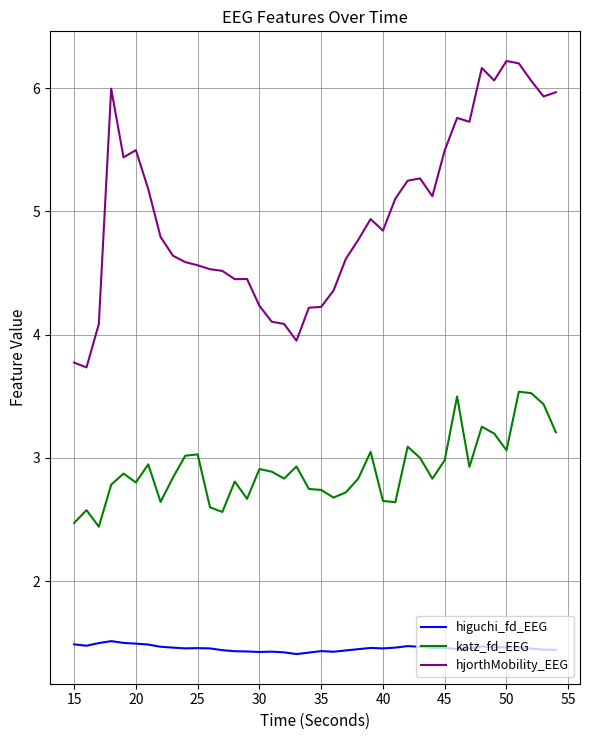

True or false: higuchi_fd_EEG and hjorthMobility_EEG cross at least once.

False